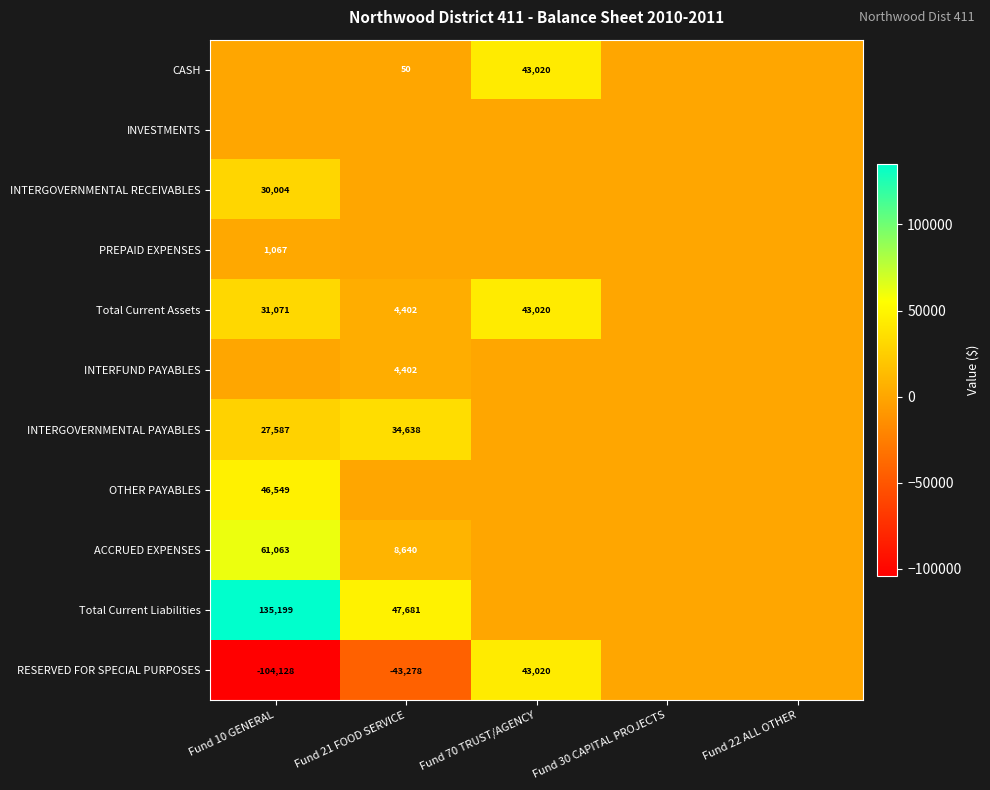

How many distinct data groups are displayed?

11